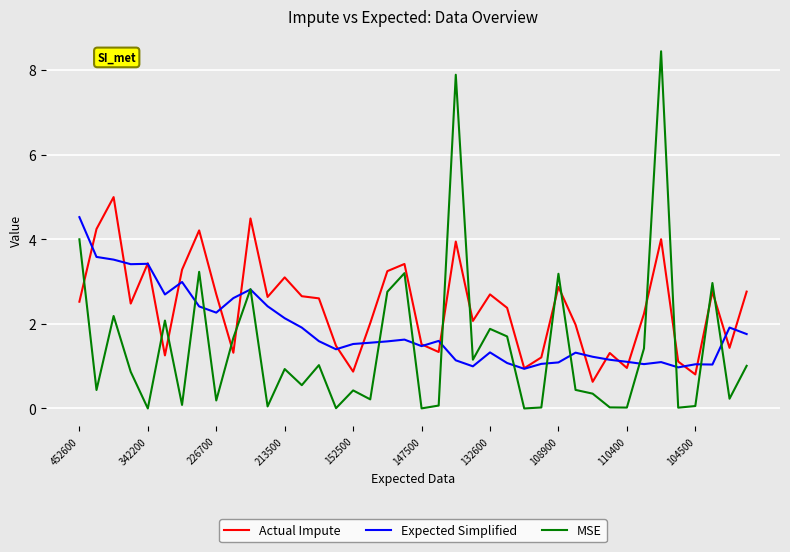

What is the maximum value for MSE?

8.4